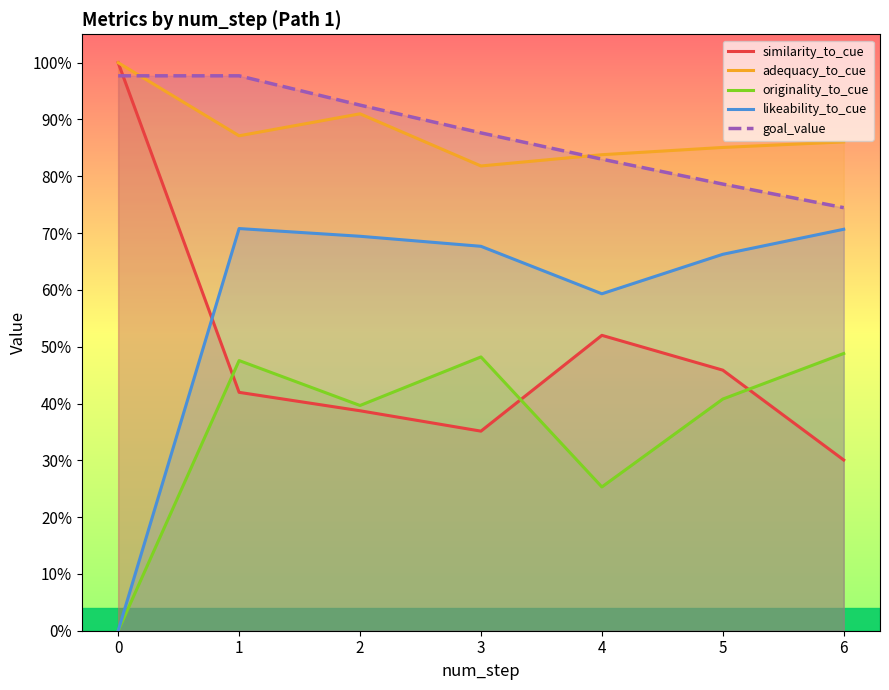

What is the value of the originality_to_cue point at the 7th from the left?

0.5